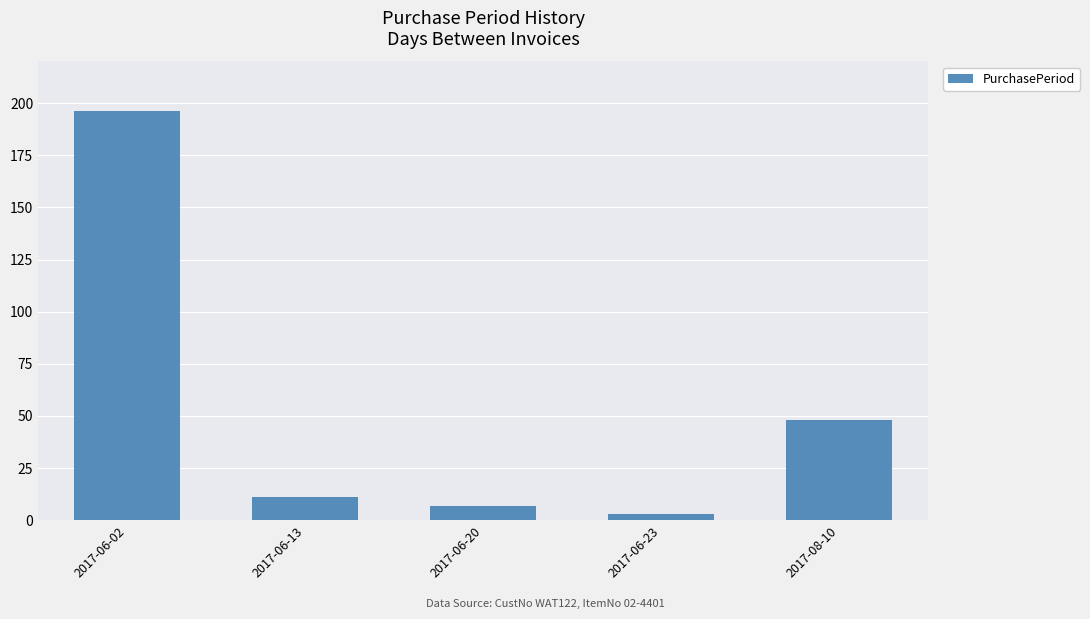

What is the average value?

53